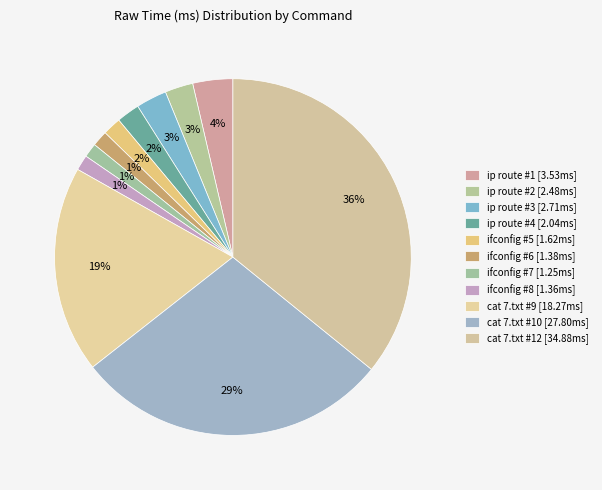

Which category has the smallest portion of the pie?

ifconfig #7